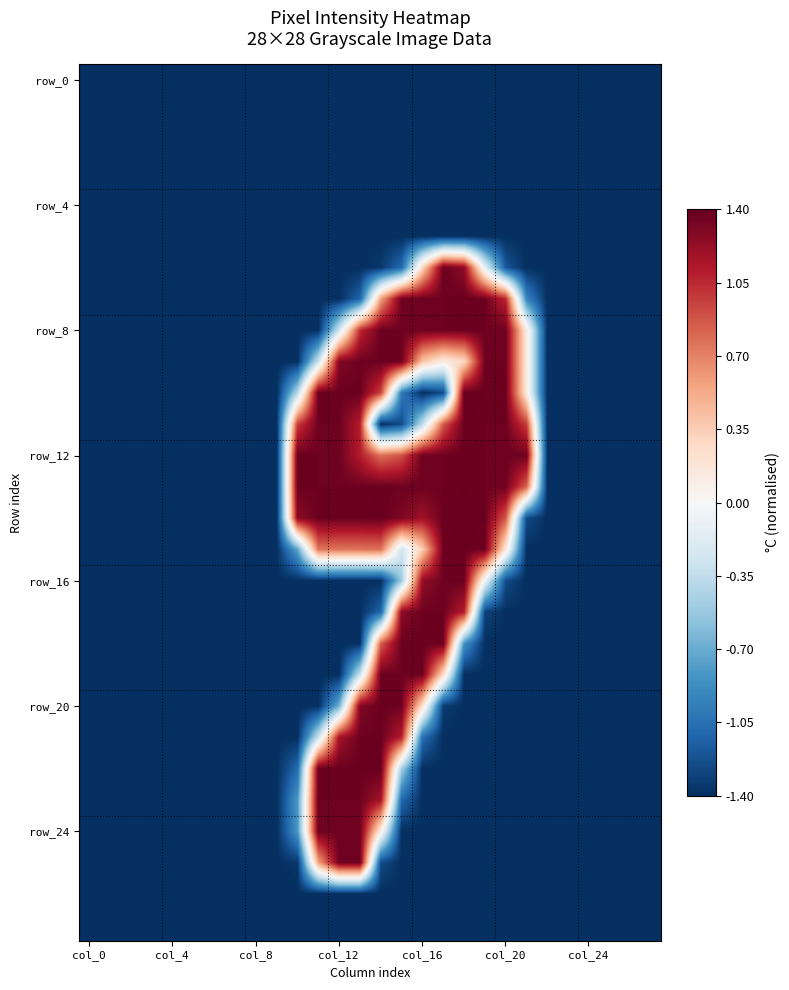

At which category is the sum across all series the highest?

13